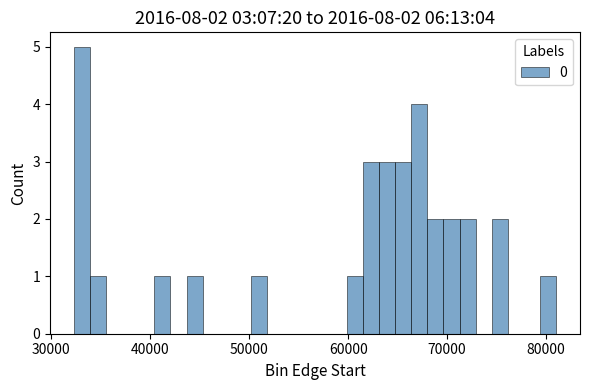

Around what value on the x-axis is the tallest bar? Give the approximate position of its centre, as read against the axis.

33000